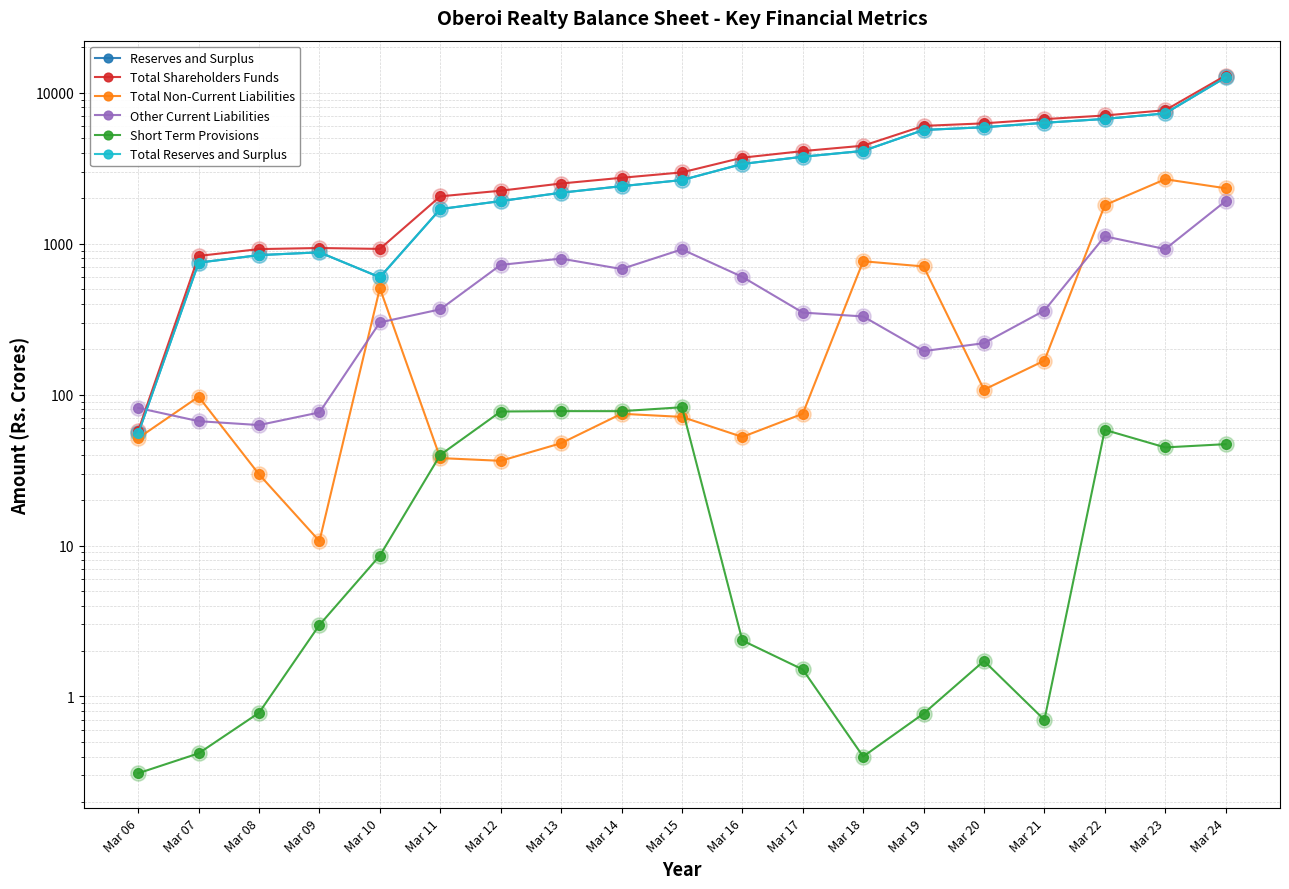

Which series contains the lowest Y value?

Short Term Provisions